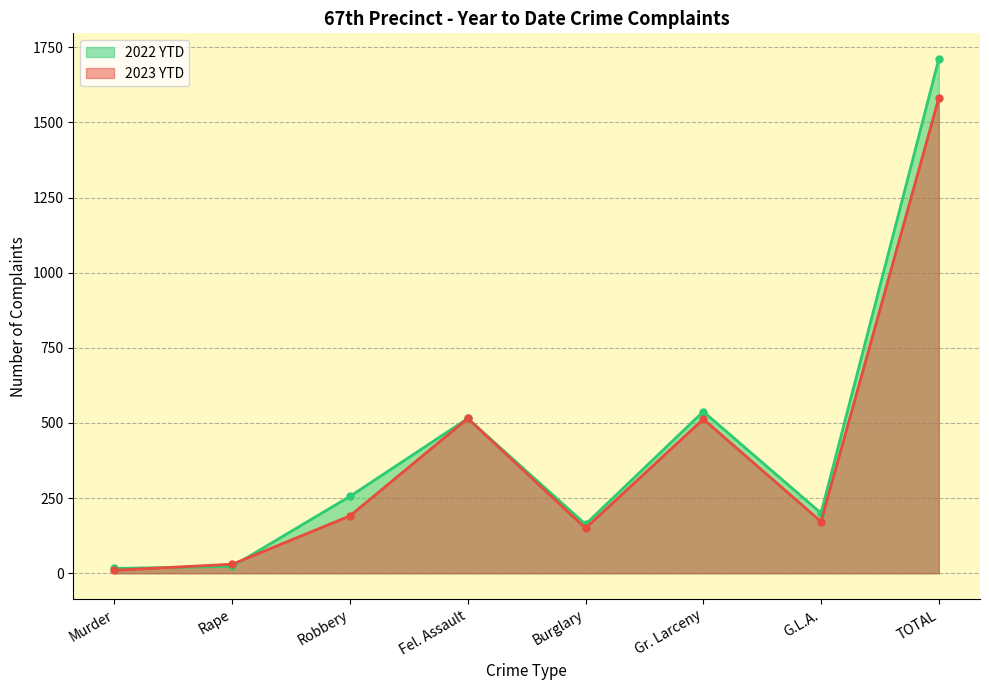

Reading left to right, extract all data points from this chart.

2023 YTD: 10	30	191	515	150	513	172	1581
2022 YTD: 16	23	256	515	163	538	200	1711